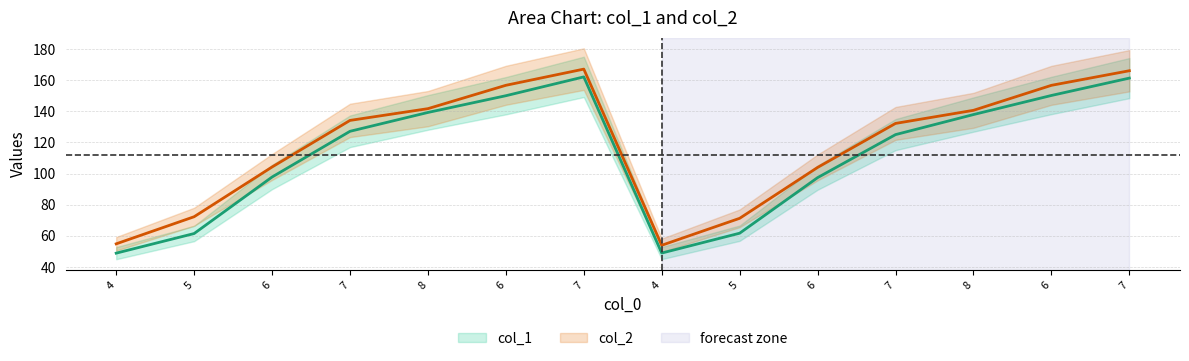

True or false: col_2 has a value of 78.4 at 6.

False